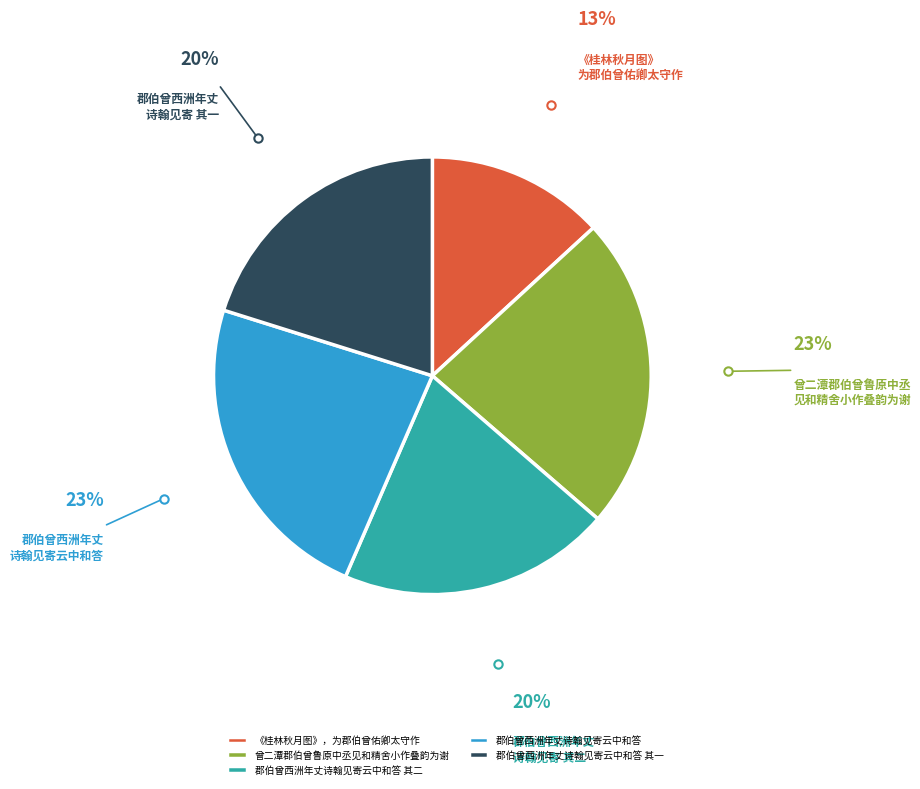

Does 《桂林秋月图》，为郡伯曾佑卿太守作 represent more than half of the total?

No